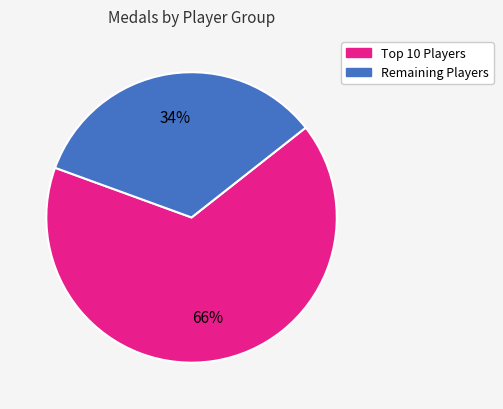

Is there a majority slice in this chart?

Yes